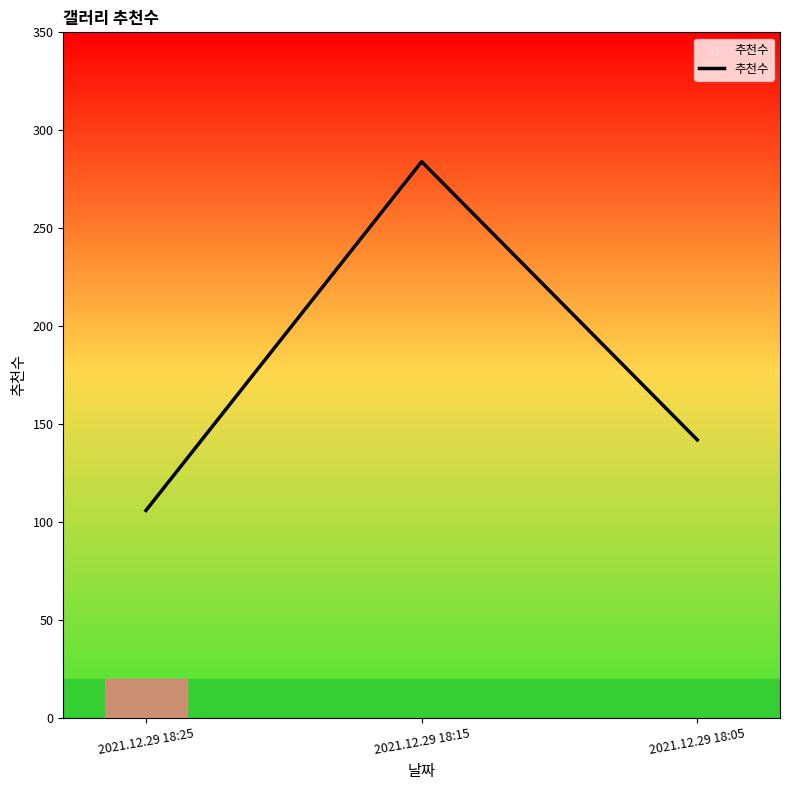

Reading left to right, transcribe all the data shown in this chart.

106	284	142